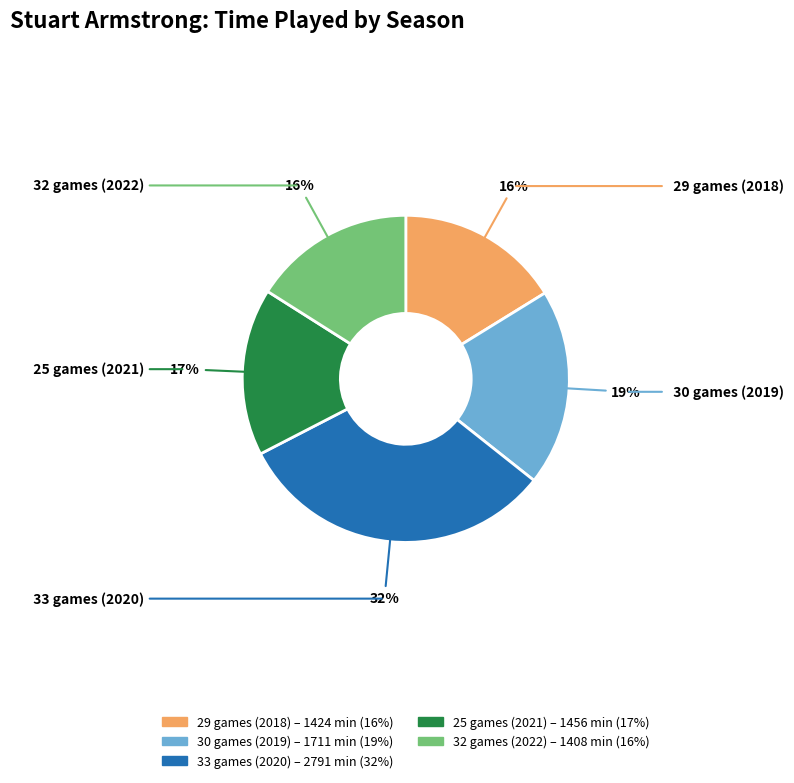

Count the number of slices in the pie.

5